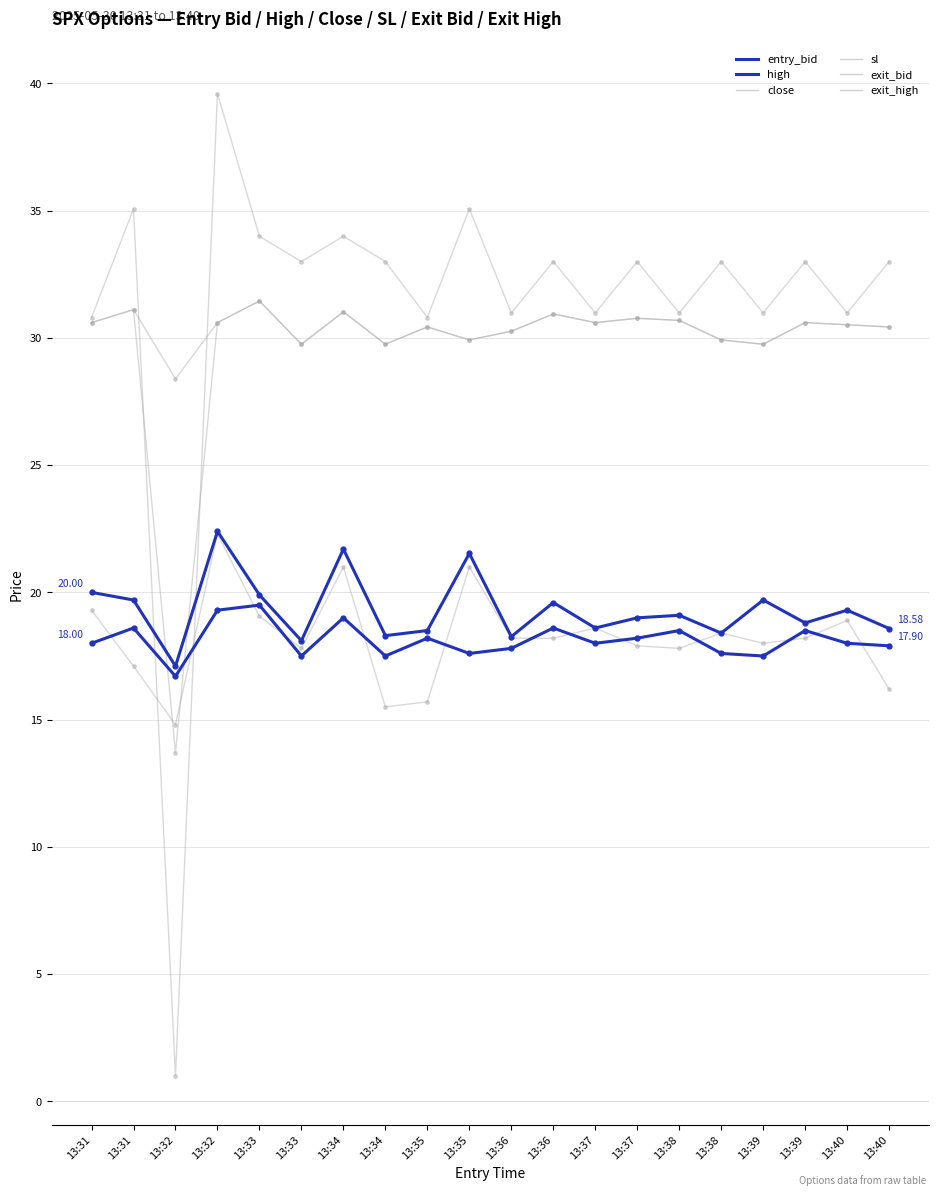

True or false: entry_bid and sl intersect in this chart.

False